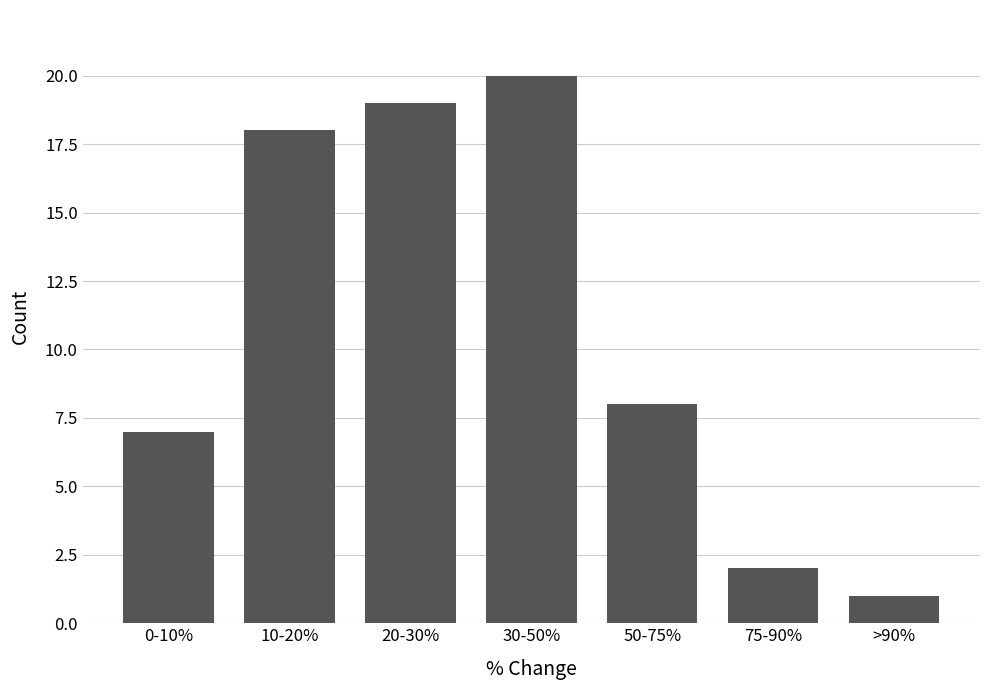

Reading left to right, what are all the values shown in this chart?

7	18	19	20	8	2	1